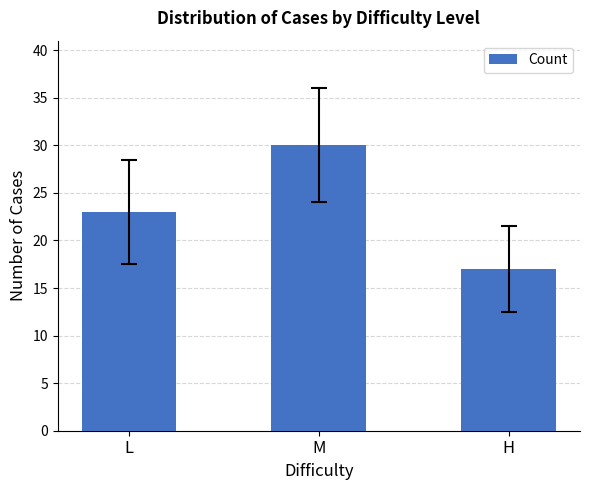

What is the smallest value displayed?

17